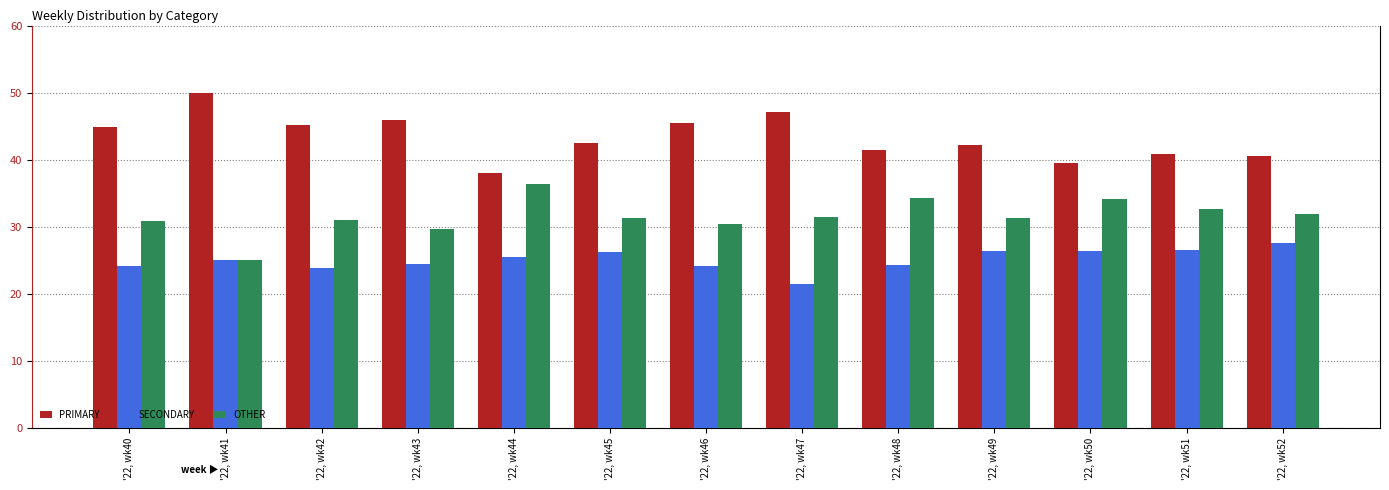

What is the minimum value shown in the chart?

21.4